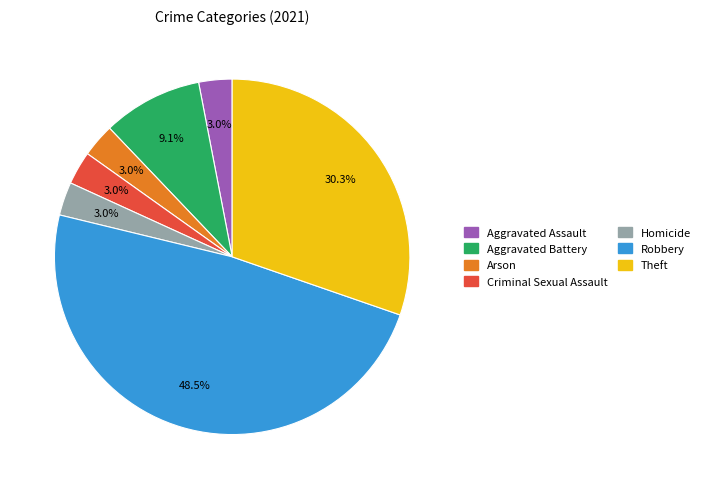

Is there a majority slice in this chart?

No